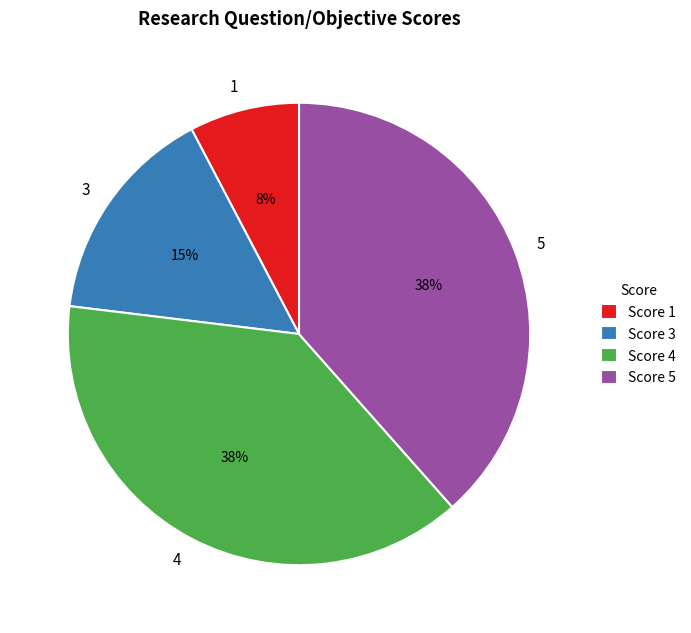

To the nearest percent, what is the average slice percentage?

25%